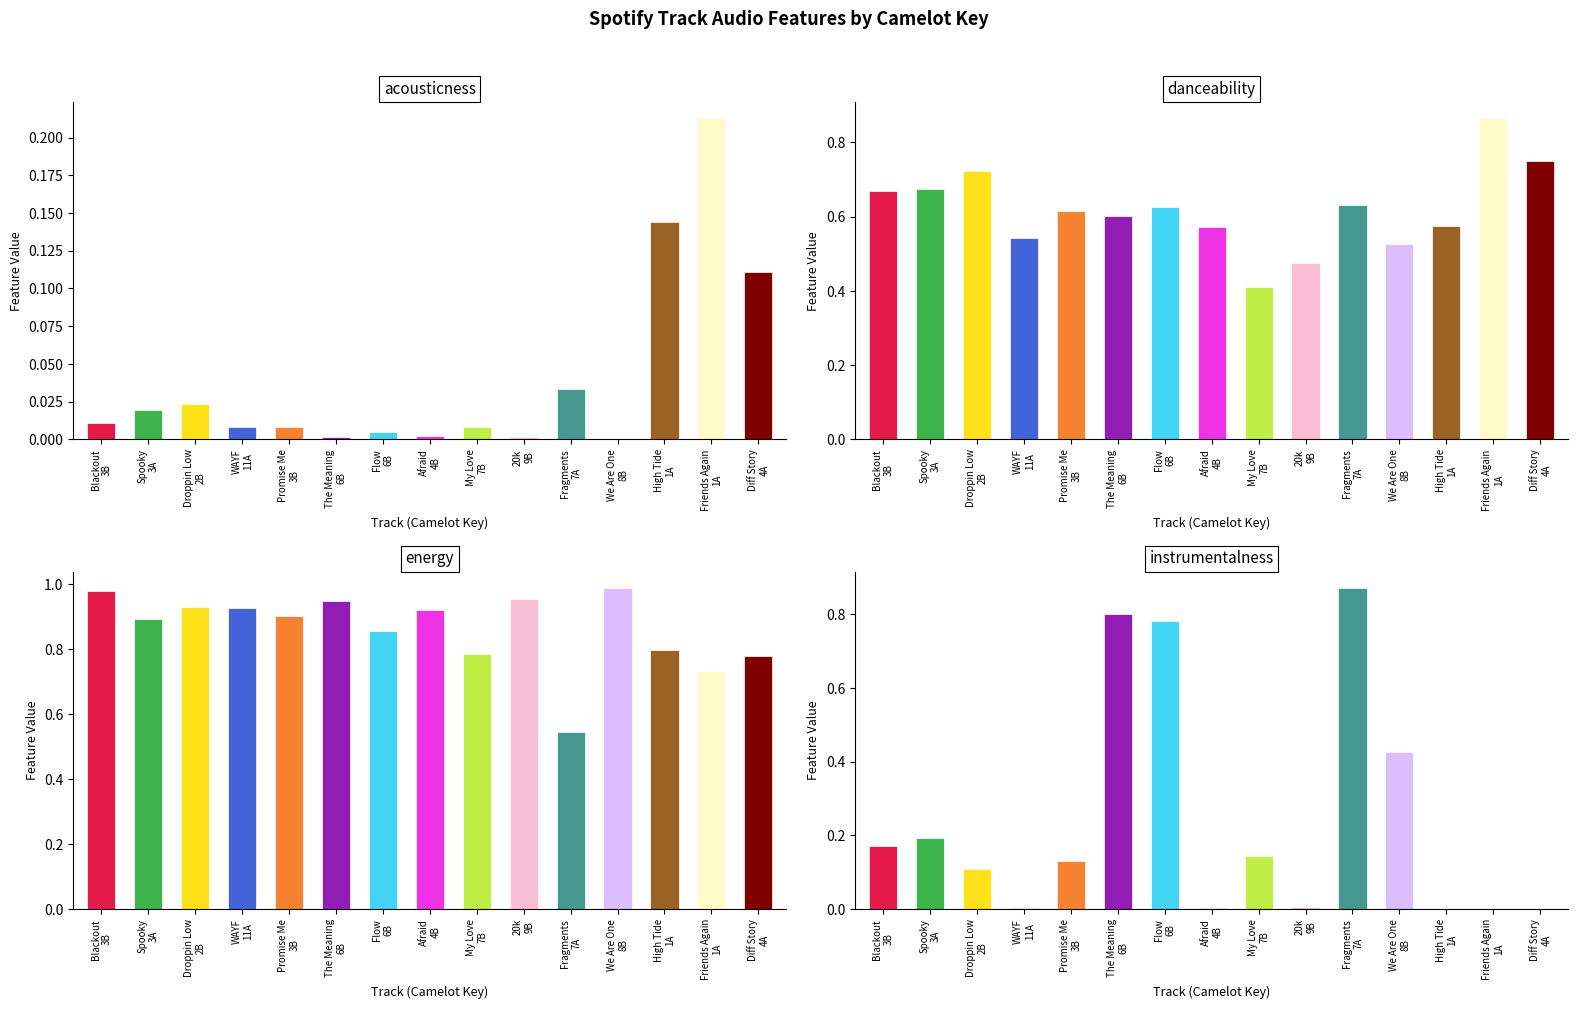

Is it true that danceability equals 0.4 at Blackout
3B?

False